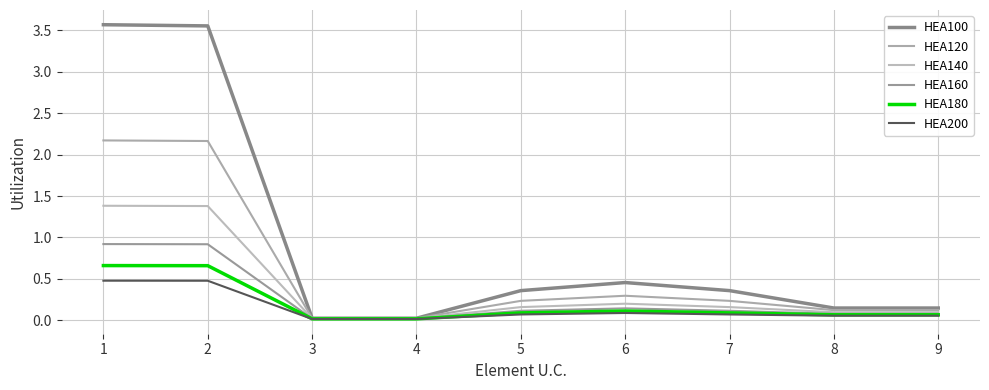

At which label does HEA180 reach its peak?

1